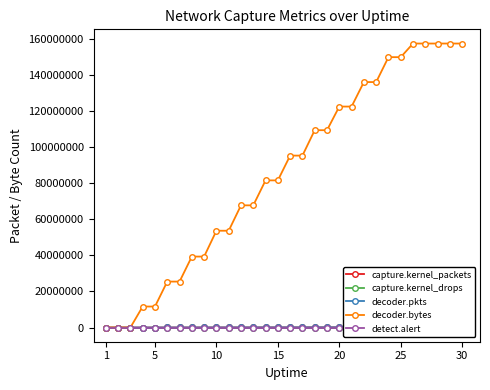

The decoder.pkts series shows 33514 at 16. True or false?

False